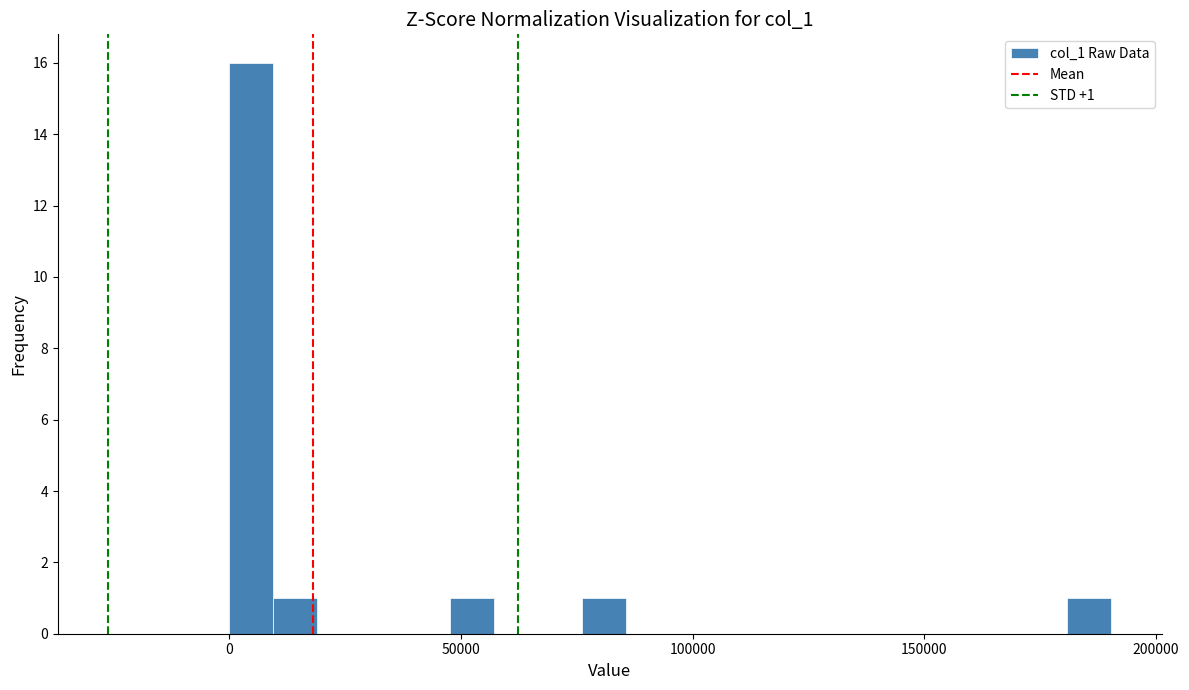

Read against the x-axis, roughly where is the centre of the tallest bar?

5000